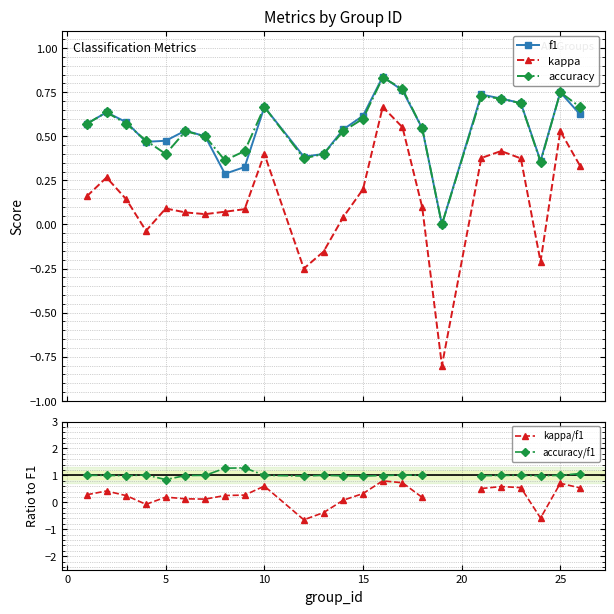

True or false: kappa and f1 intersect in this chart.

False